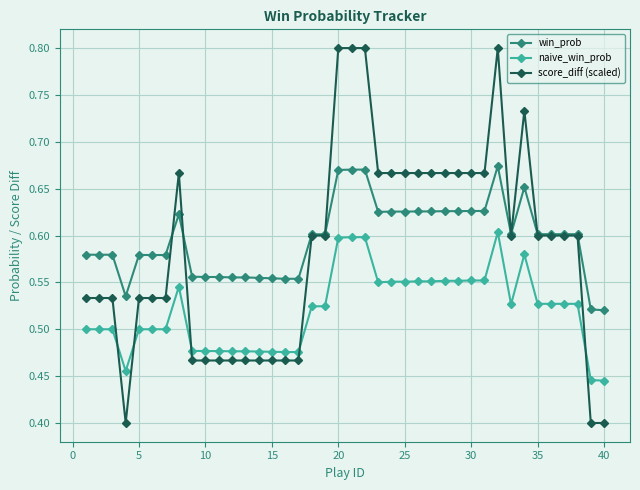

What is the greatest value displayed?

0.8